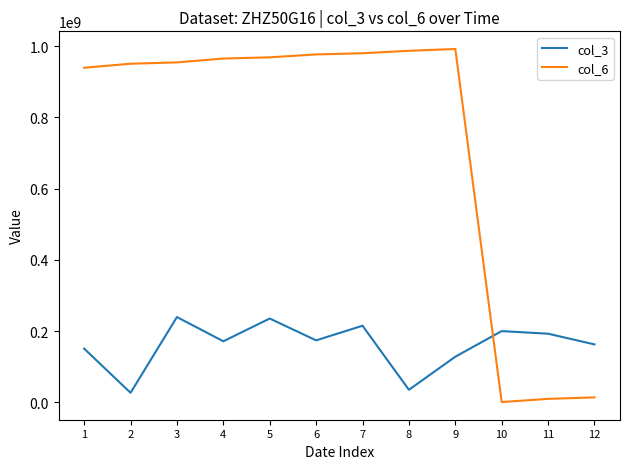

What is the average value of the col_6 series?

728171333